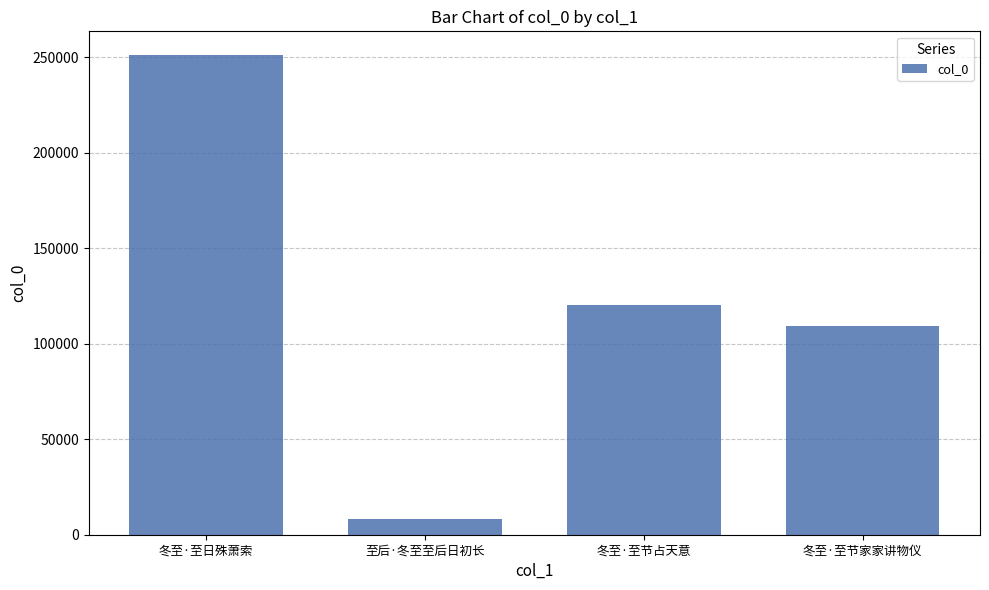

At which category does the chart reach its peak across all series?

冬至·至日殊萧索